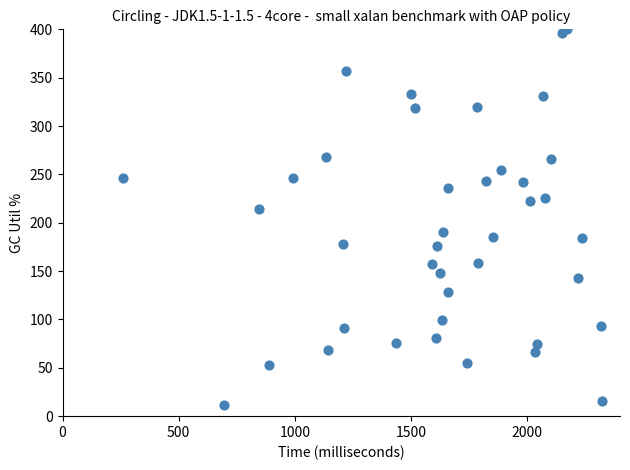

What Y value in the scatter plot is closest to 205?

213.9